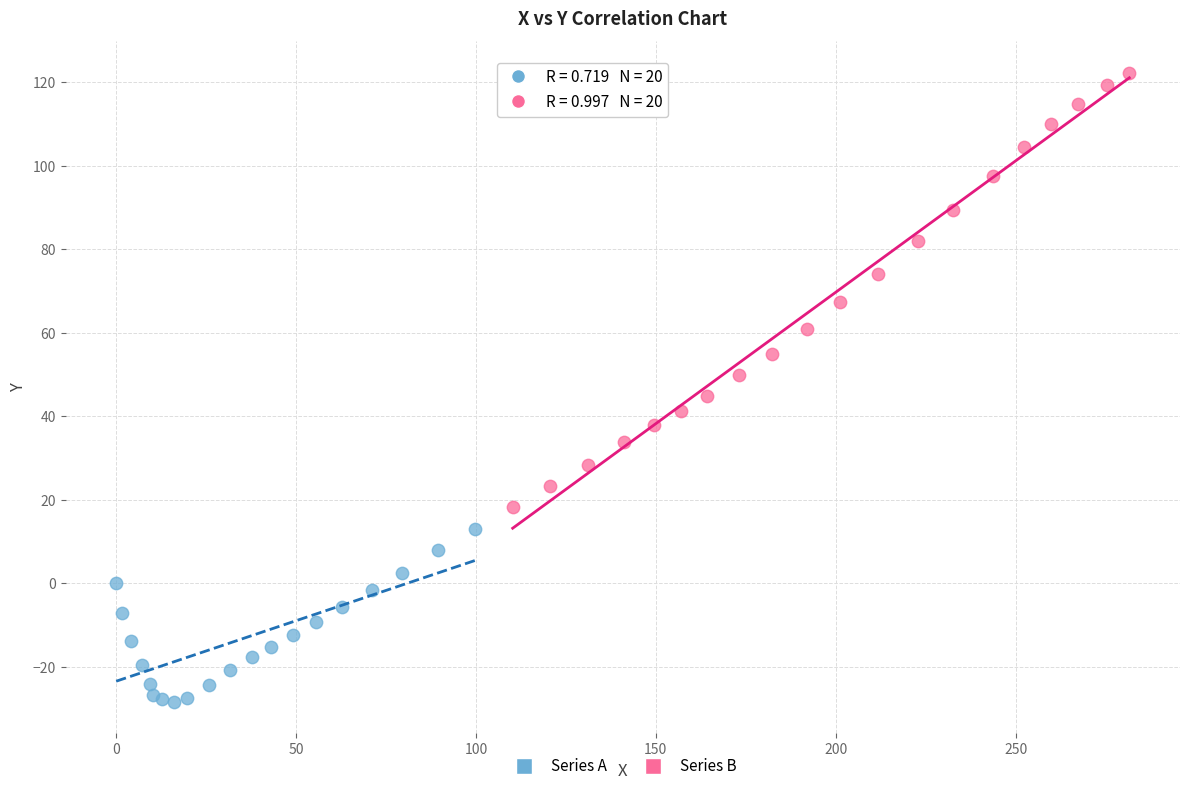

Which series has the widest spread of Y values?

Series B